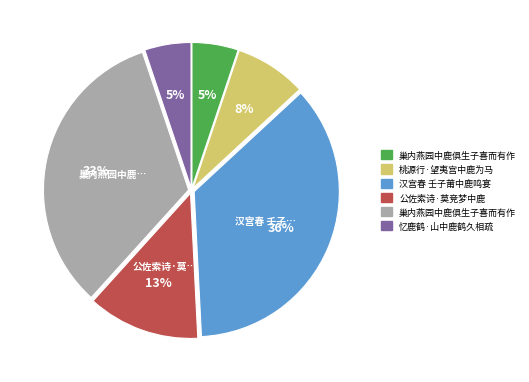

Does any single category account for the majority?

No